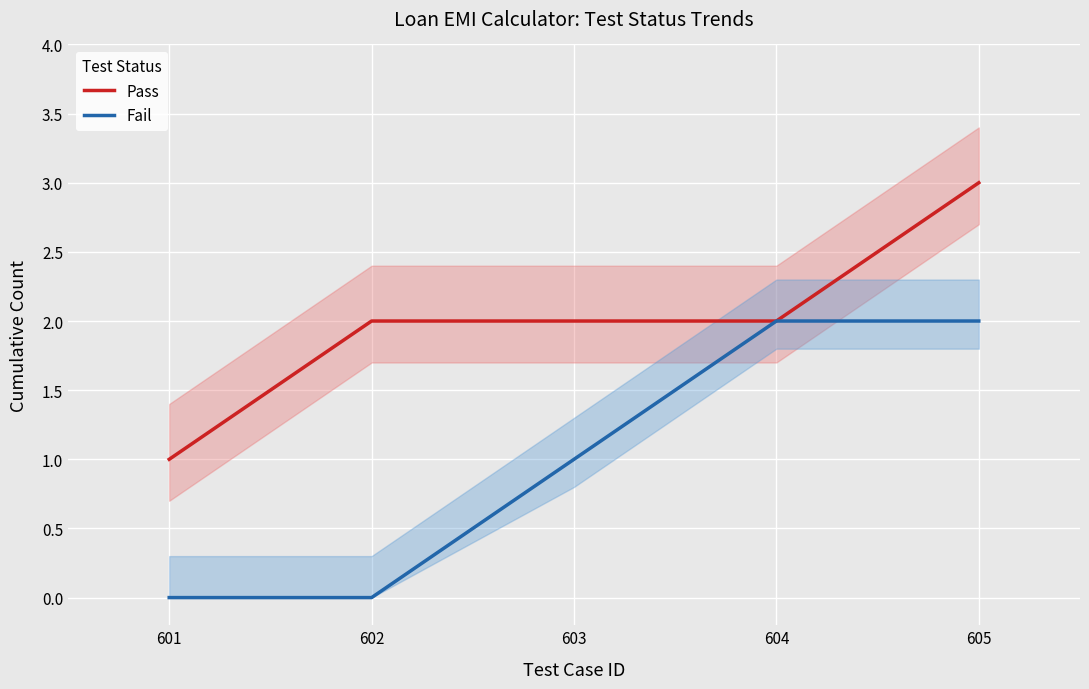

How many data points in Pass are above 2?

1